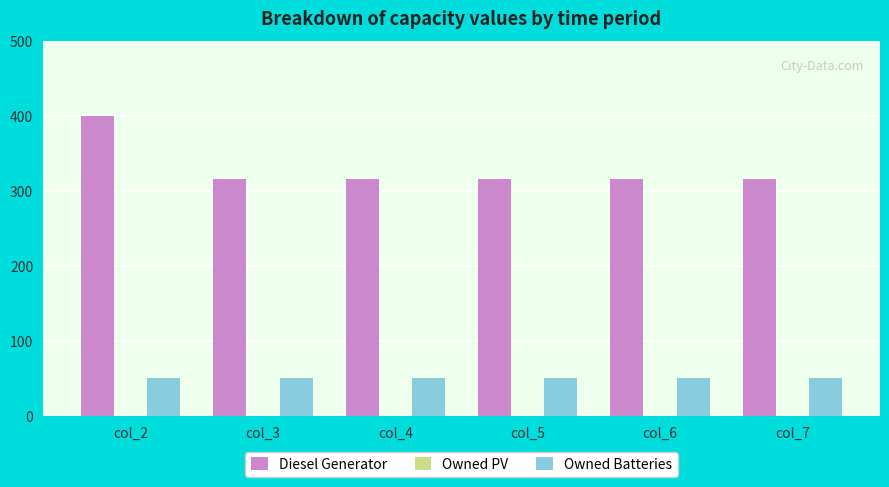

Reading left to right, extract all data points from this chart.

Diesel Generator: 400	316	316	316	316	316
Owned Batteries: 51	51	51	51	51	51